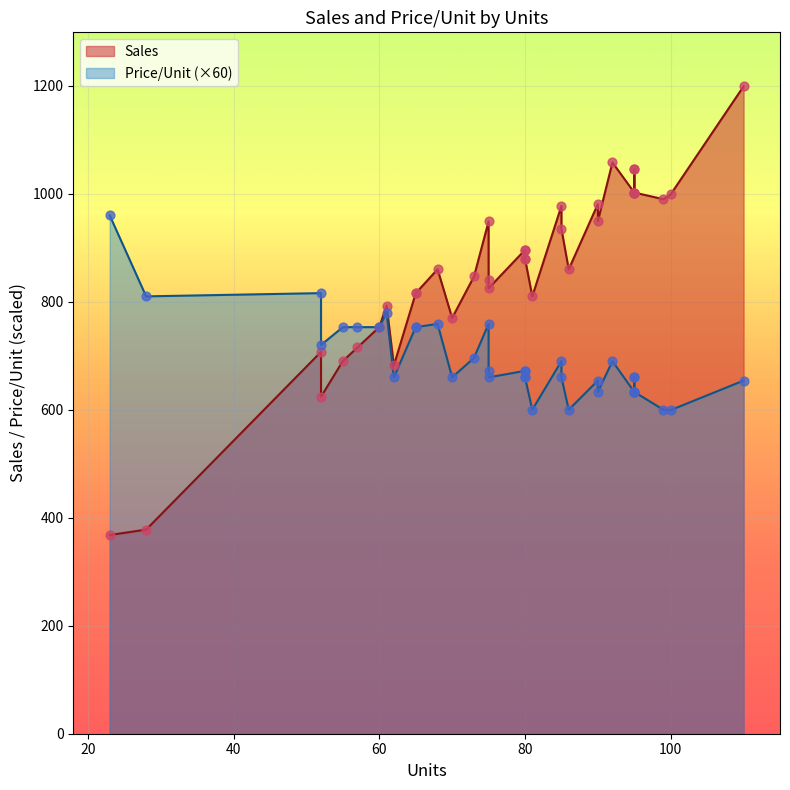

What are all the series names shown in the legend?

Sales, Price/Unit